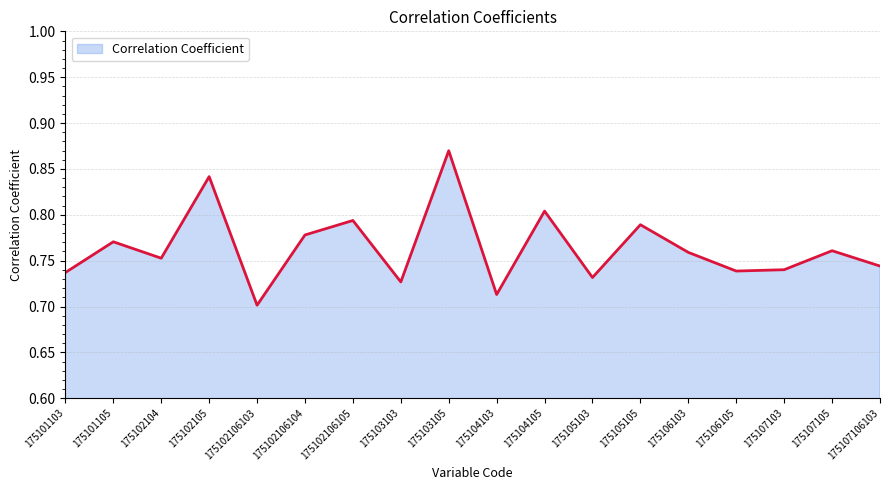

What is the difference between the maximum and second lowest values?

0.2